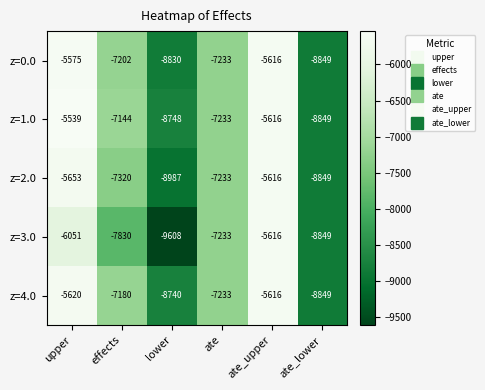

Which category has the lowest value across all series?

lower